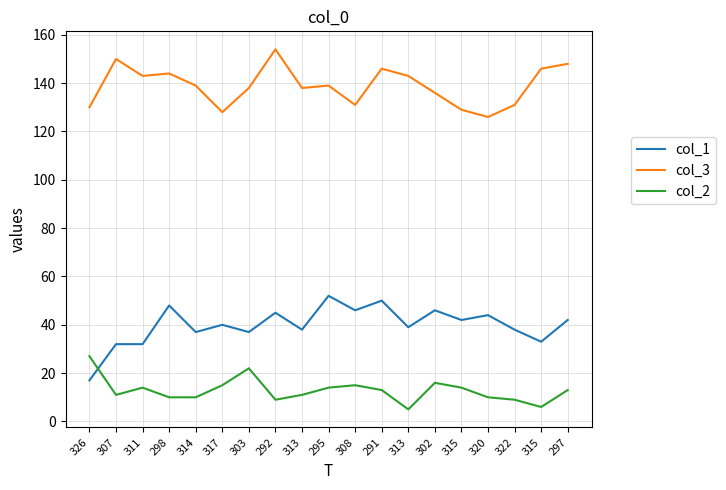

Which series ends up on top after the final intersection of col_2 and col_1?

col_1